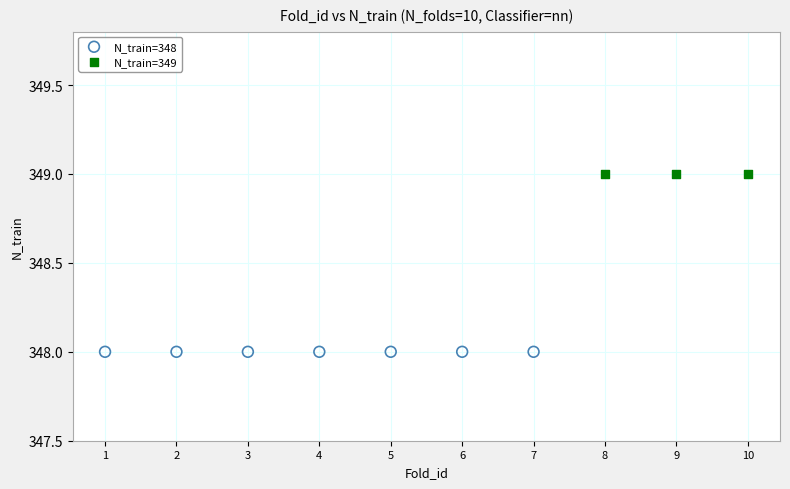

Which series contains the highest Y value?

N_train=349